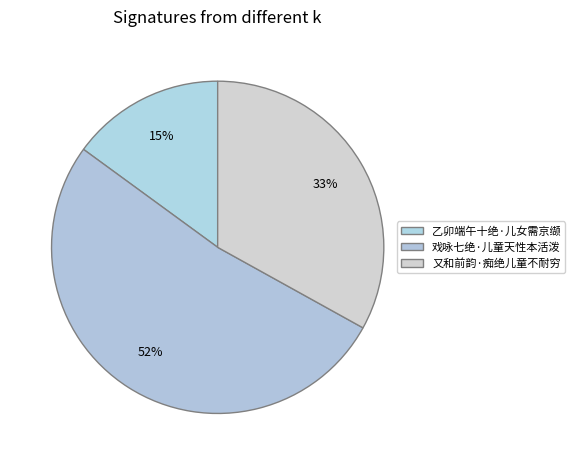

How many slices are in this pie chart?

3